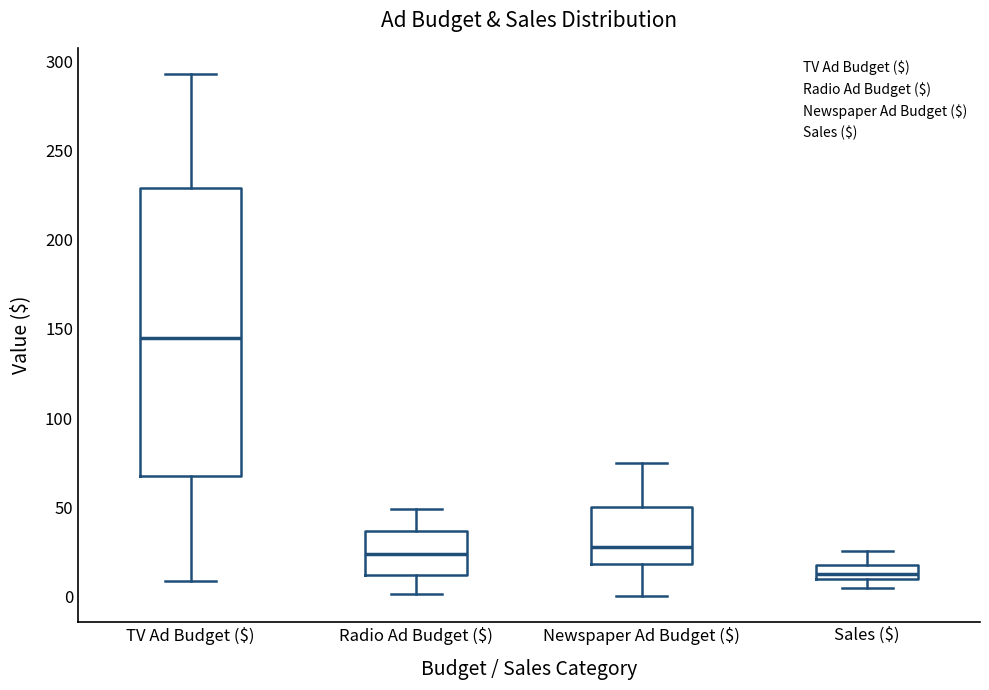

Reading left to right, read every box against the y-axis: the position of its median line, the range the box covers, and the ends of its whiskers. The values are not printed on the chart, so give them approximately, as read against the axis.

TV Ad Budget ($): median 145, box 65 to 230, whiskers 10 to 295
Radio Ad Budget ($): median 25, box 10 to 35, whiskers 0 to 50
Newspaper Ad Budget ($): median 30, box 20 to 50, whiskers 0 to 75
Sales ($): median 15, box 10 to 20, whiskers 5 to 25